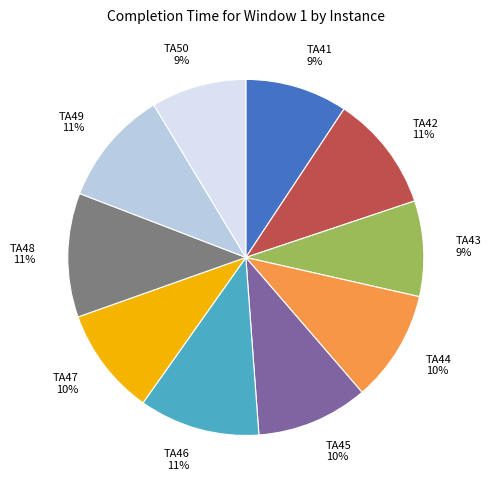

What percentage is the TA41 slice, to the nearest percent?

9%